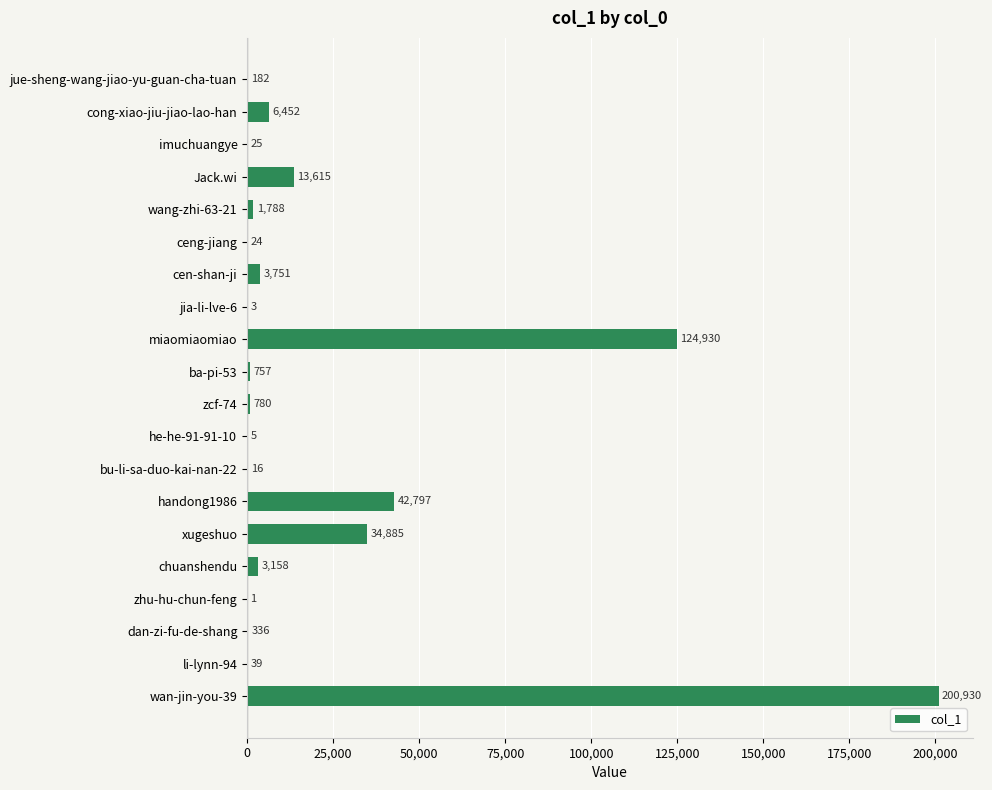

What is the maximum value shown in the chart?

200930